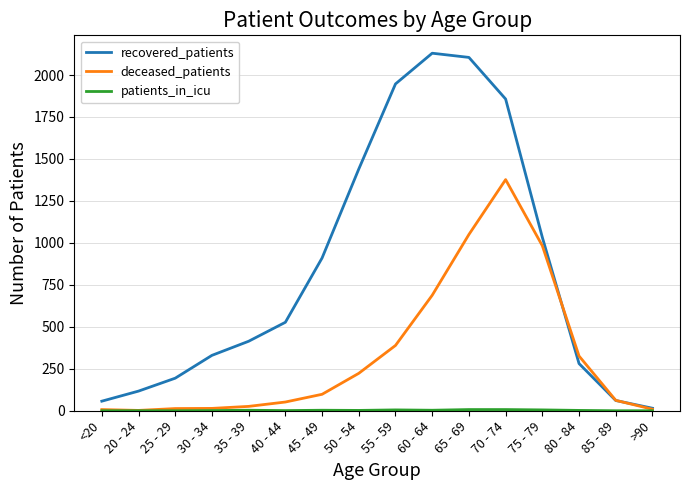

The recovered_patients series shows 197 at 40 - 44. True or false?

False